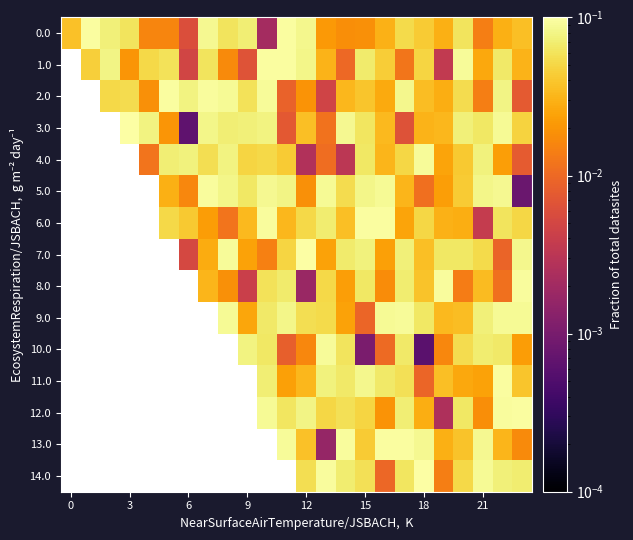

At which label does 10.0 first exceed 0?

9